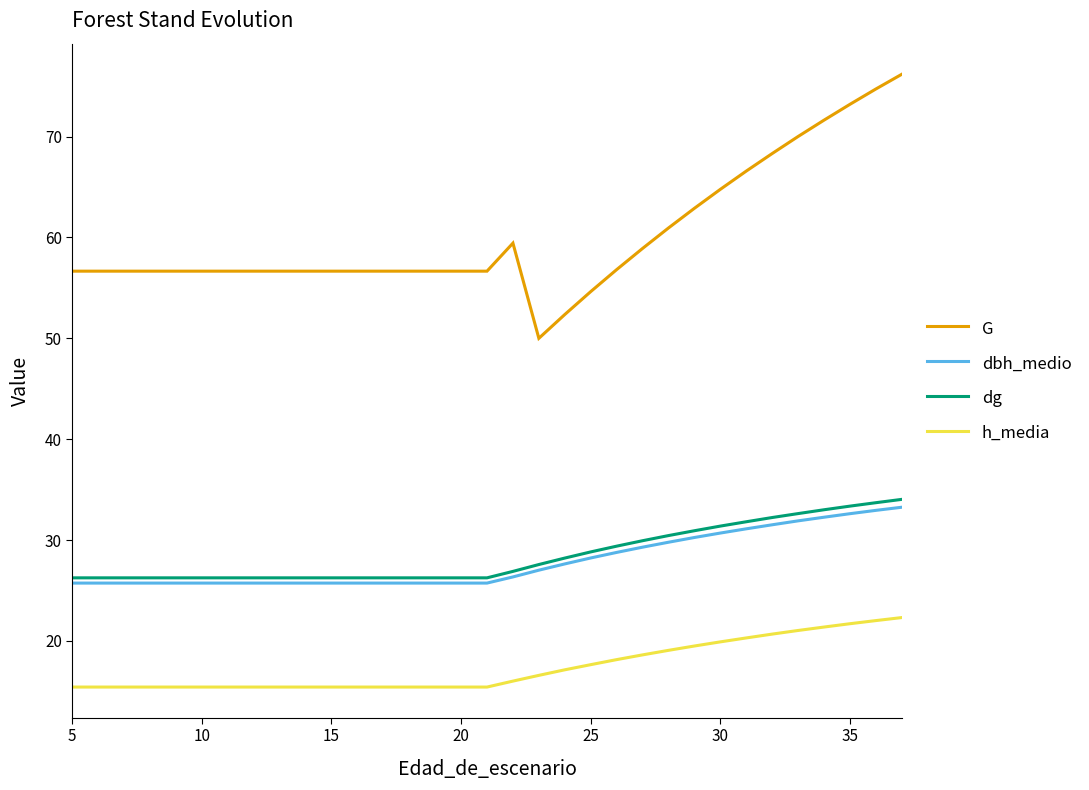

What is the maximum value for h_media?

22.3